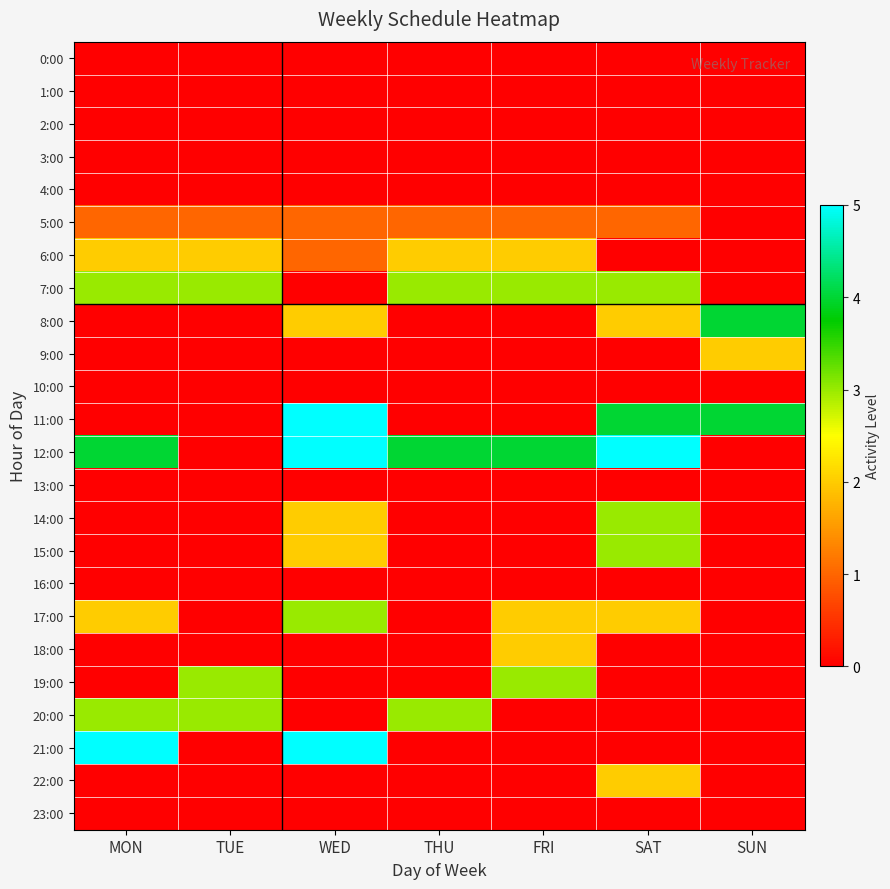

At which category does the chart reach its minimum across all series?

MON